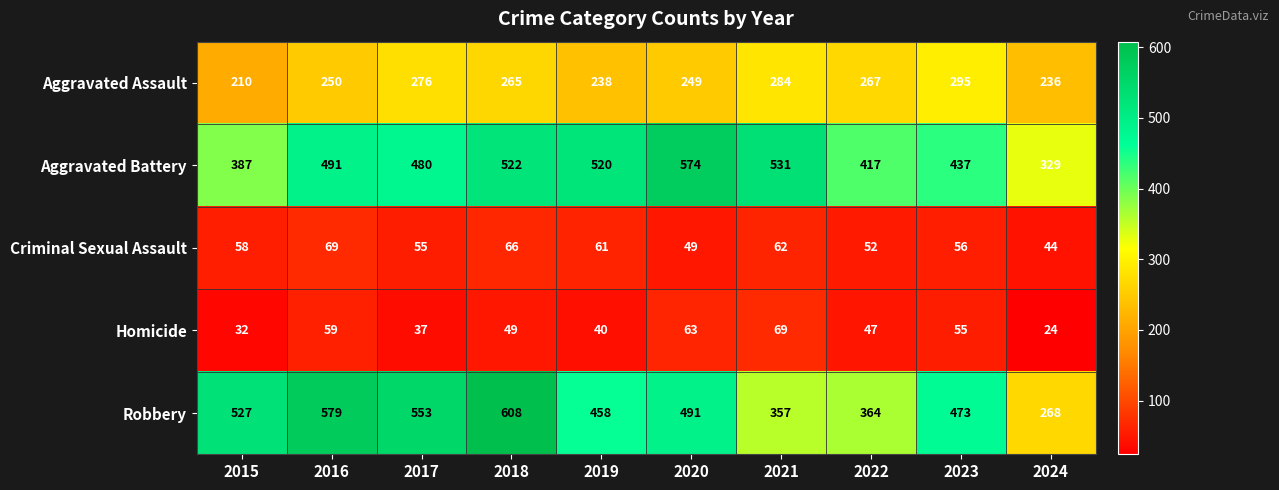

Which category has the highest value across all series?

2018